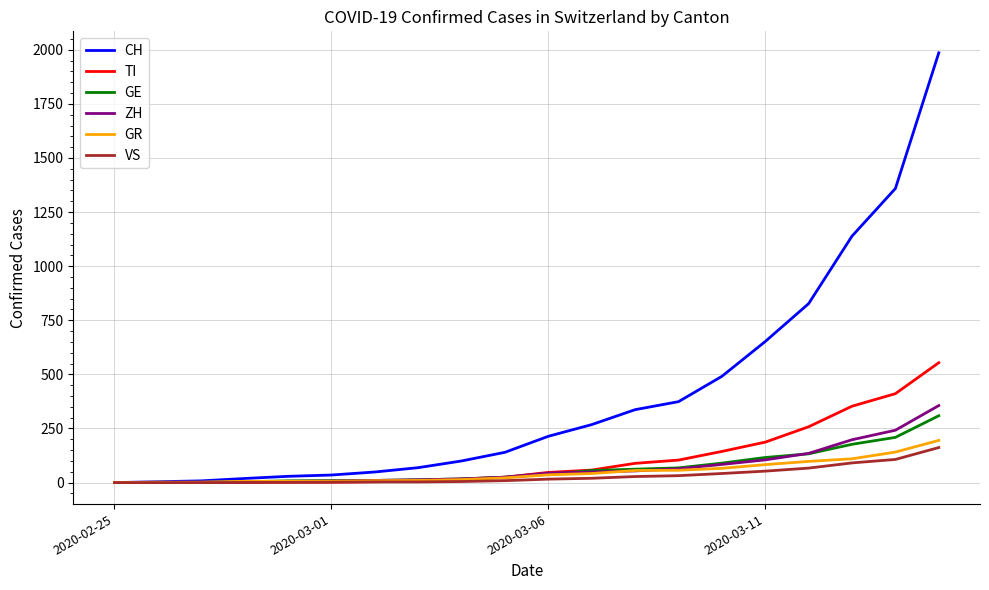

What is the highest value of the CH series?

1986